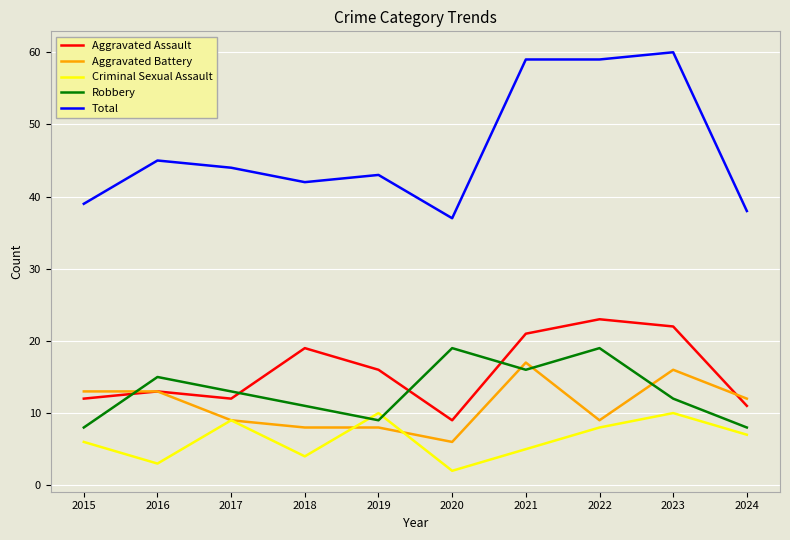

The value of Aggravated Battery at 2021 is 28. True or false?

False